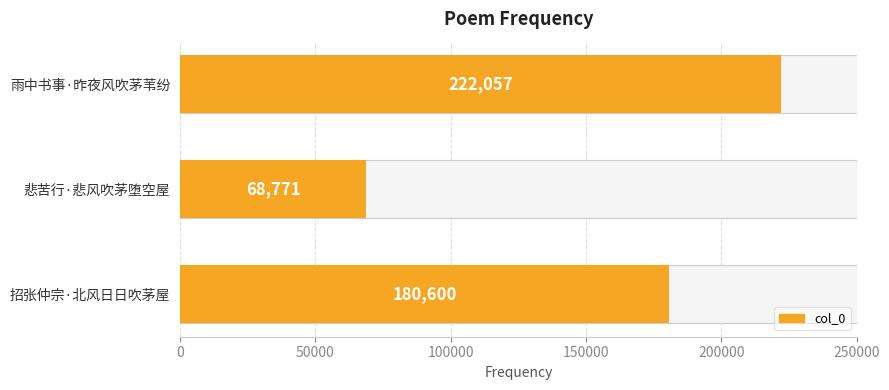

What is the sum of all values?

471428